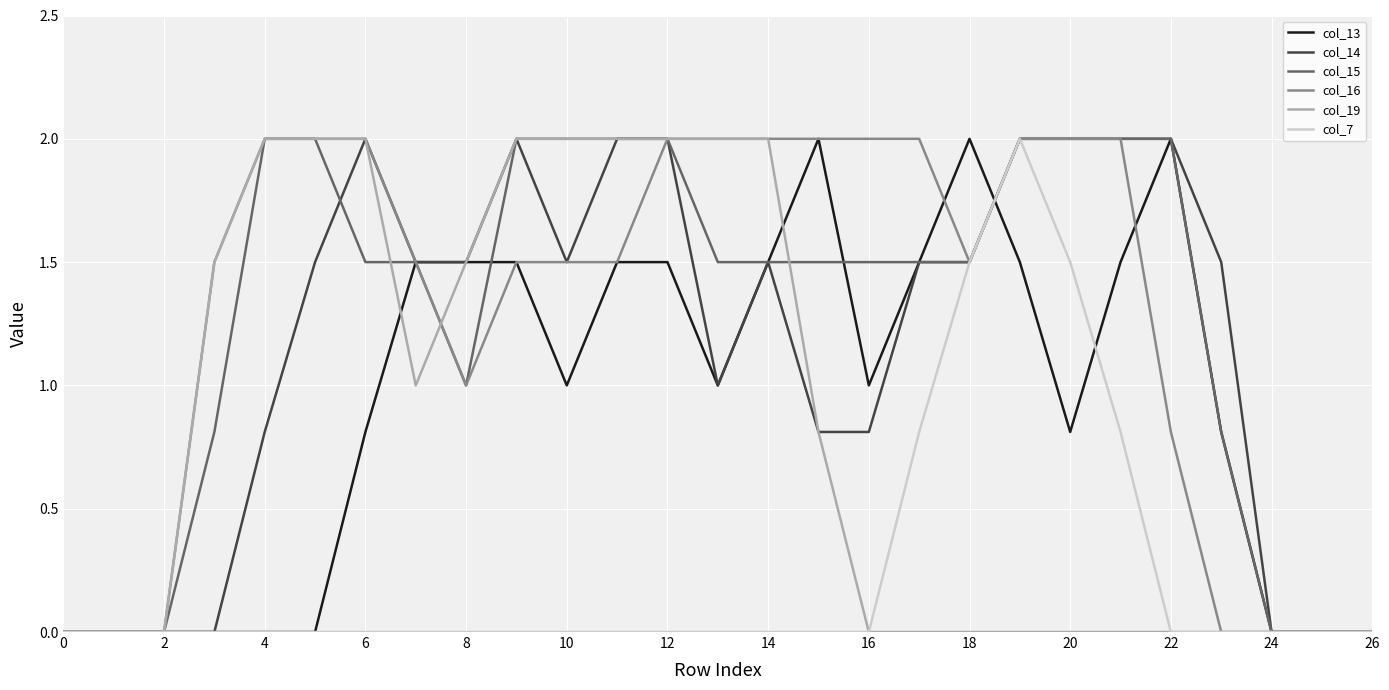

What is the maximum value for col_14?

2.0